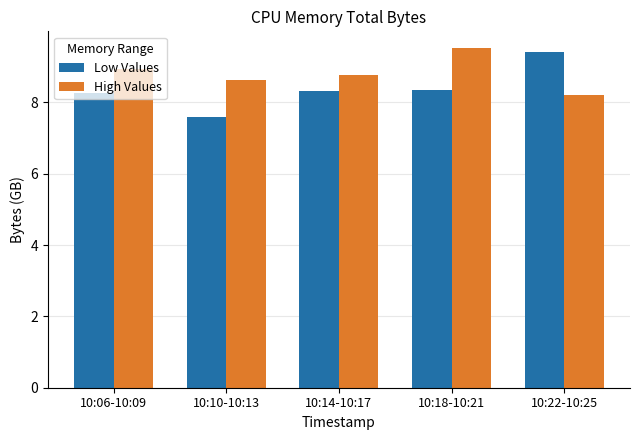

Reading left to right, what are all the values shown in this chart?

Low Values: 10:06-10:09=8.3	10:10-10:13=7.6	10:14-10:17=8.3	10:18-10:21=8.3	10:22-10:25=9.4
High Values: 10:06-10:09=8.9	10:10-10:13=8.6	10:14-10:17=8.8	10:18-10:21=9.5	10:22-10:25=8.2